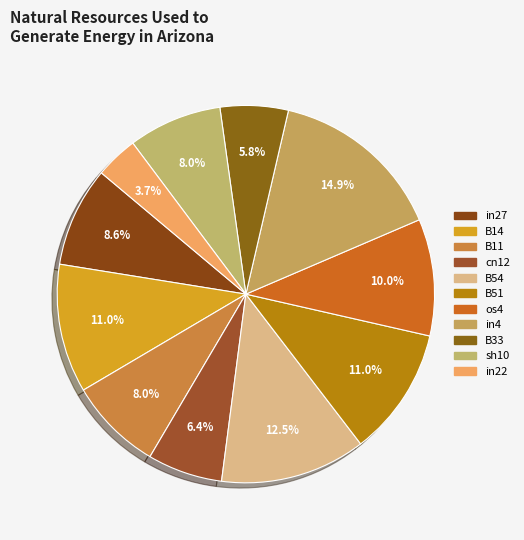

Does any single category account for the majority?

No